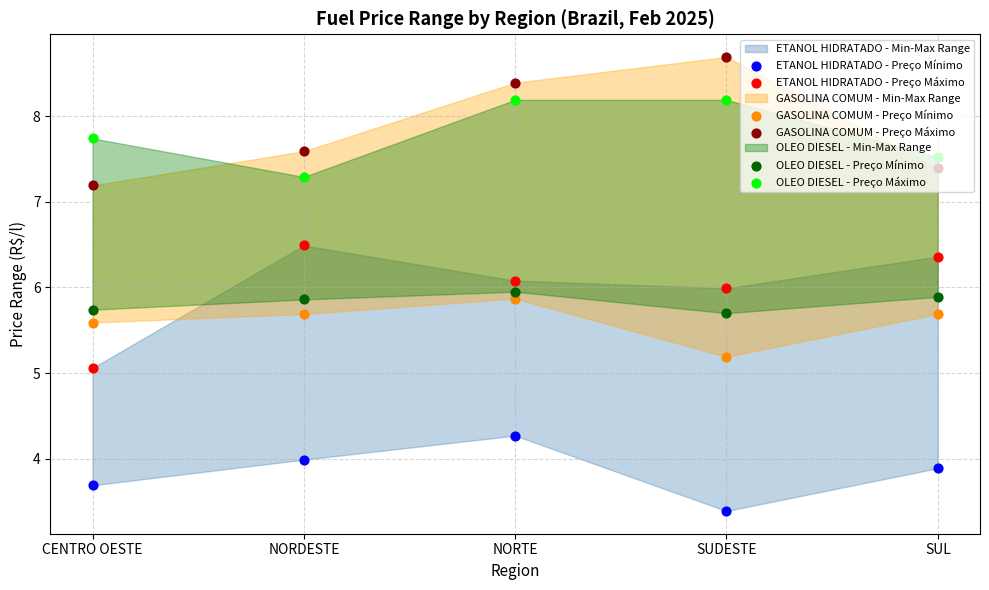

At how many categories does at least one series exceed 3?

5